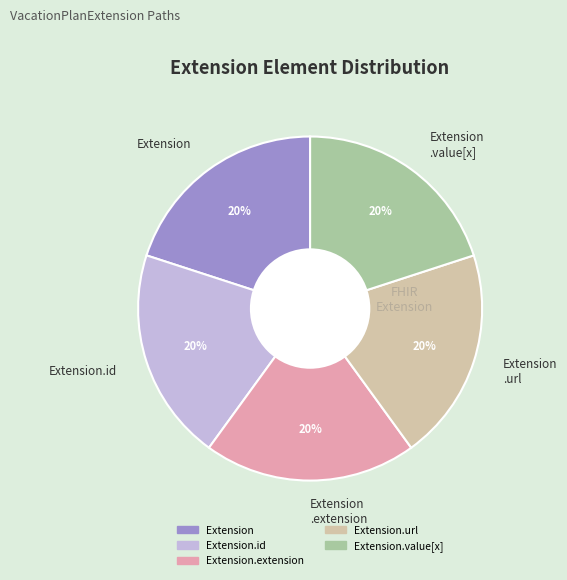

Count the number of slices in the pie.

5